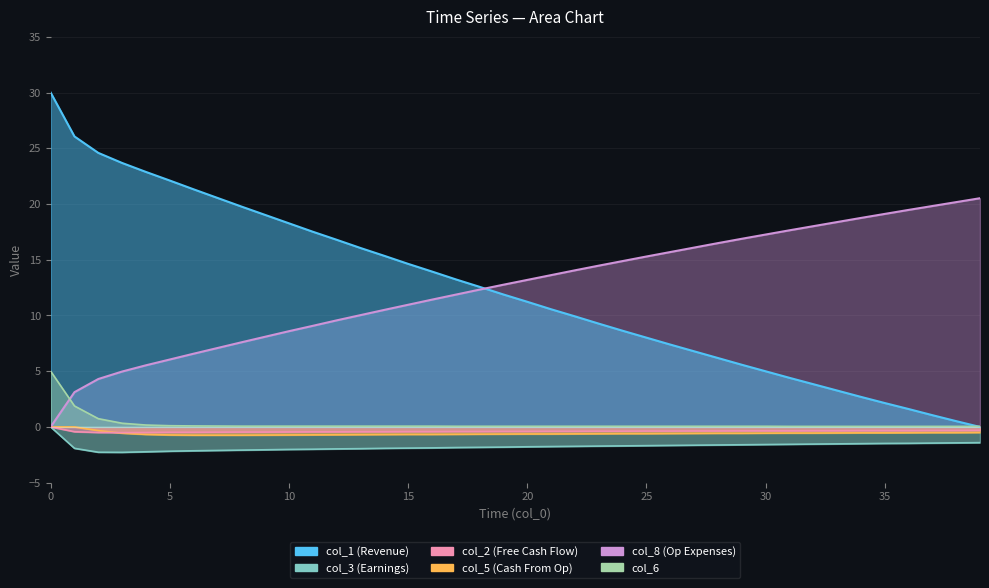

True or false: col_2 has more than 2 points higher than both neighbors.

False